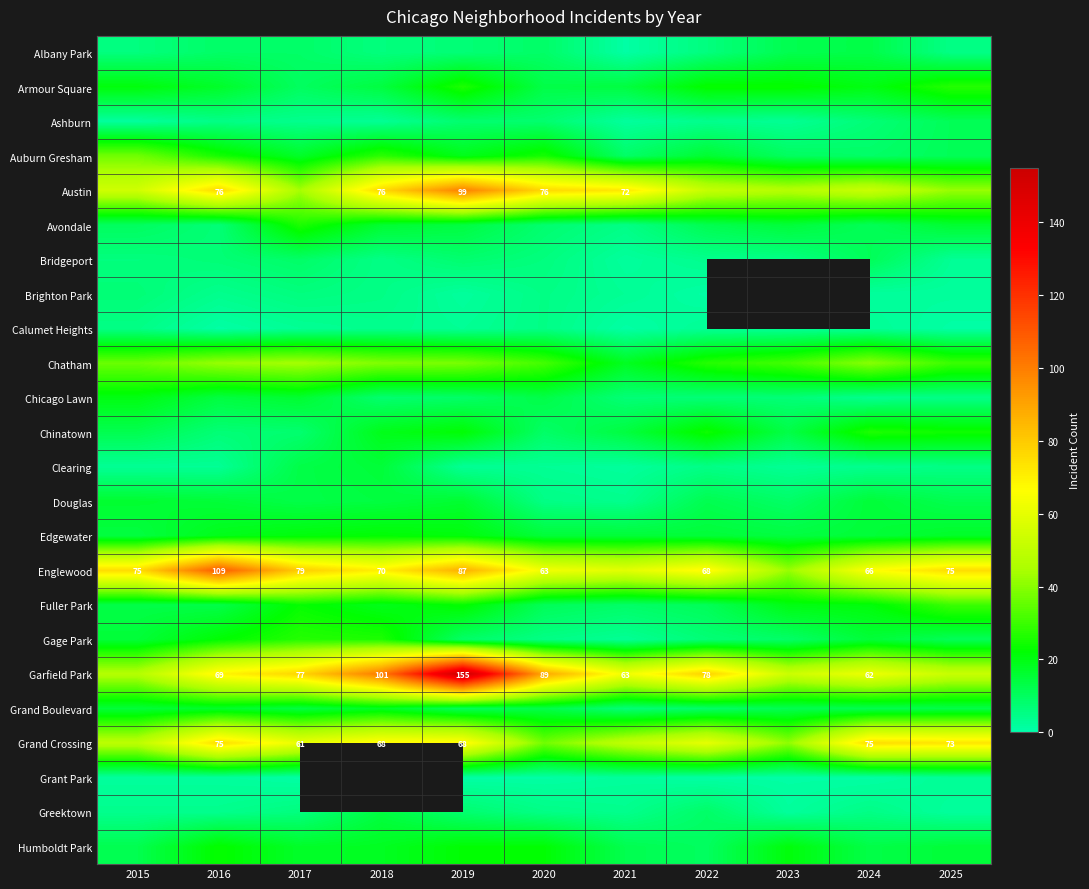

The value of Grand Crossing at 2017 is 61. True or false?

True